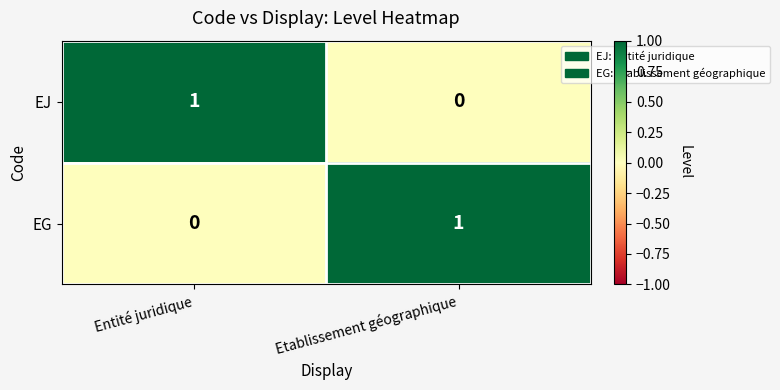

List the labels in order of EJ value, smallest first.

Etablissement géographique, Entité juridique